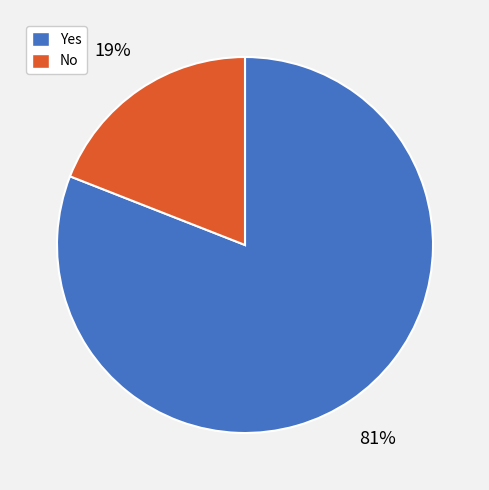

Which has a higher value, No or Yes?

Yes